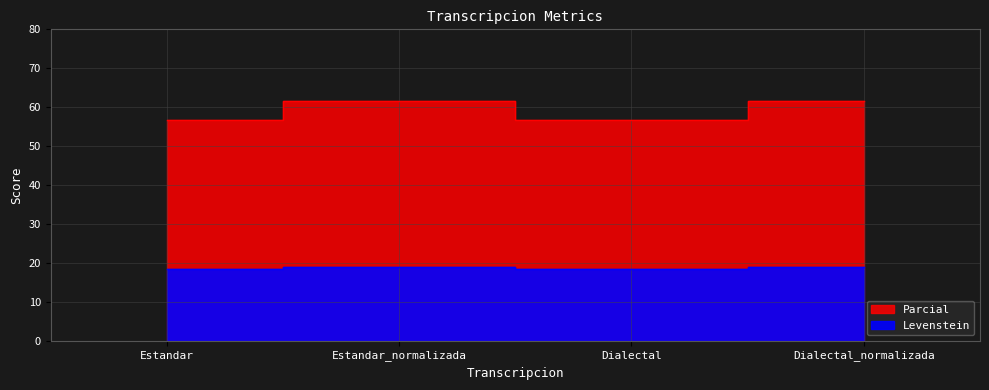

Where is the first local maximum for Parcial?

Estandar_normalizada